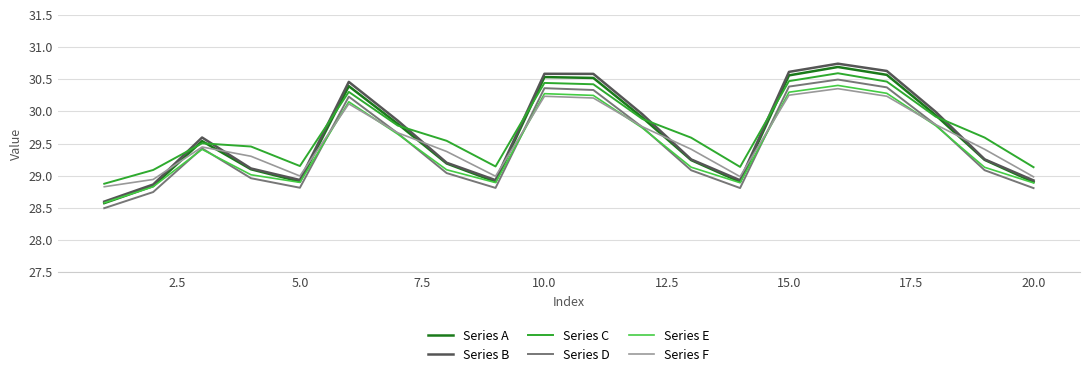

How many categories are shown in the chart?

20